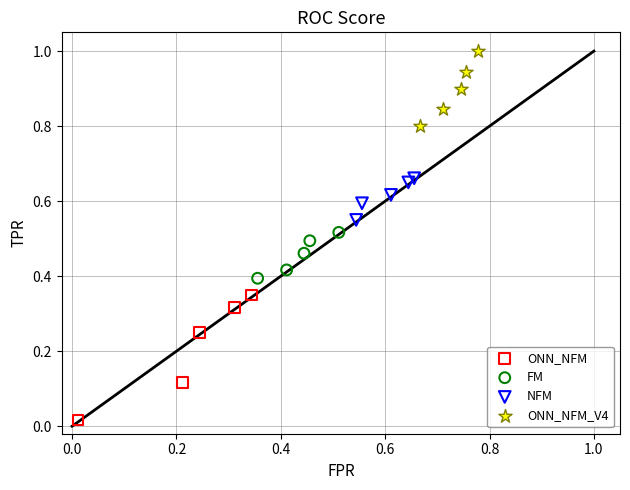

Which series has the widest spread of Y values?

ONN_NFM